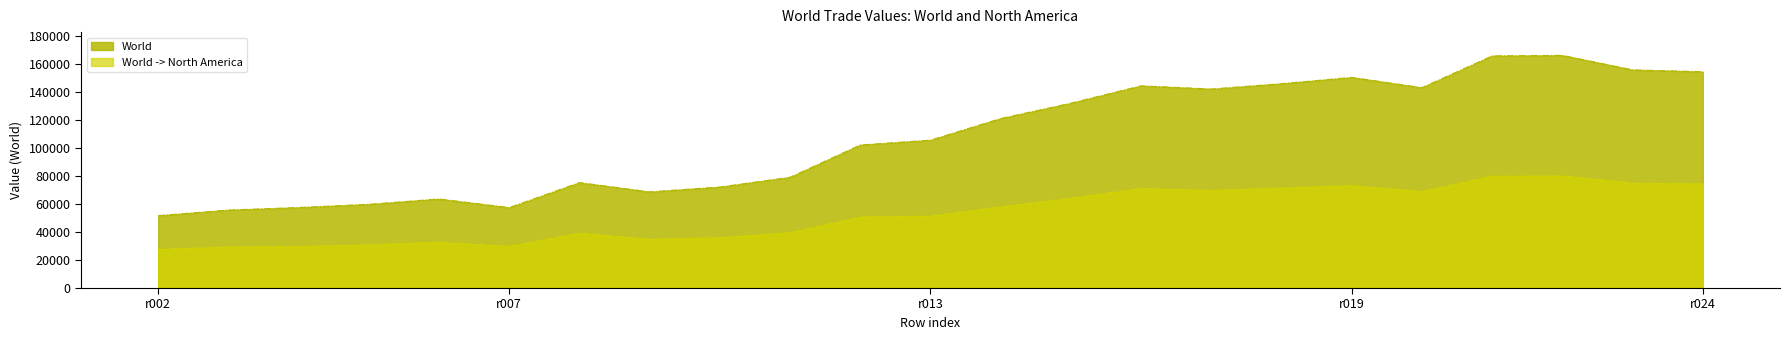

At which label does World -> North America first exceed 51373?

r014